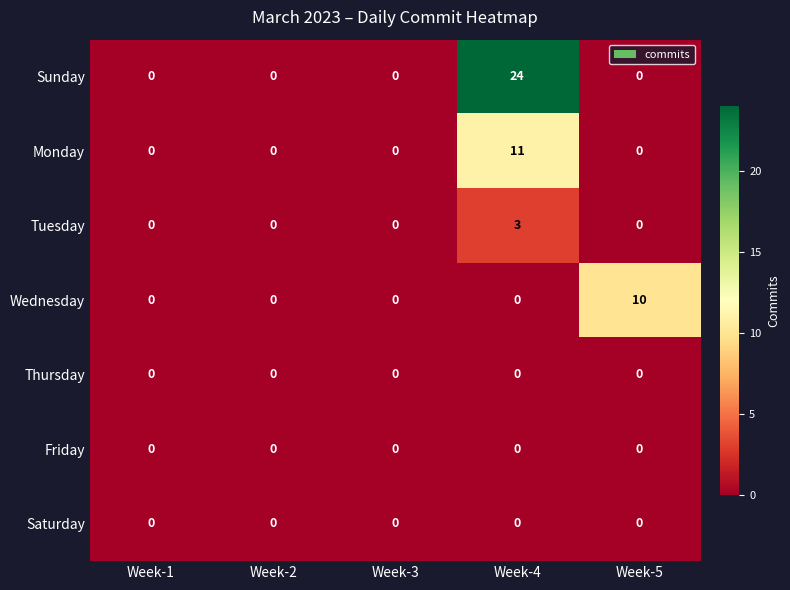

At how many categories does at least one series exceed 4?

2